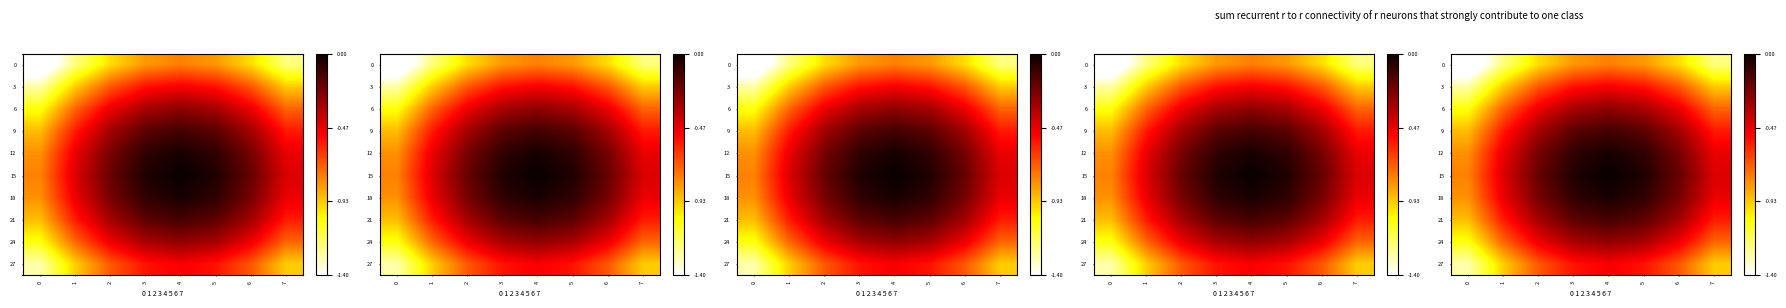

What is the difference between the maximum and minimum values in the 0 series?

0.8